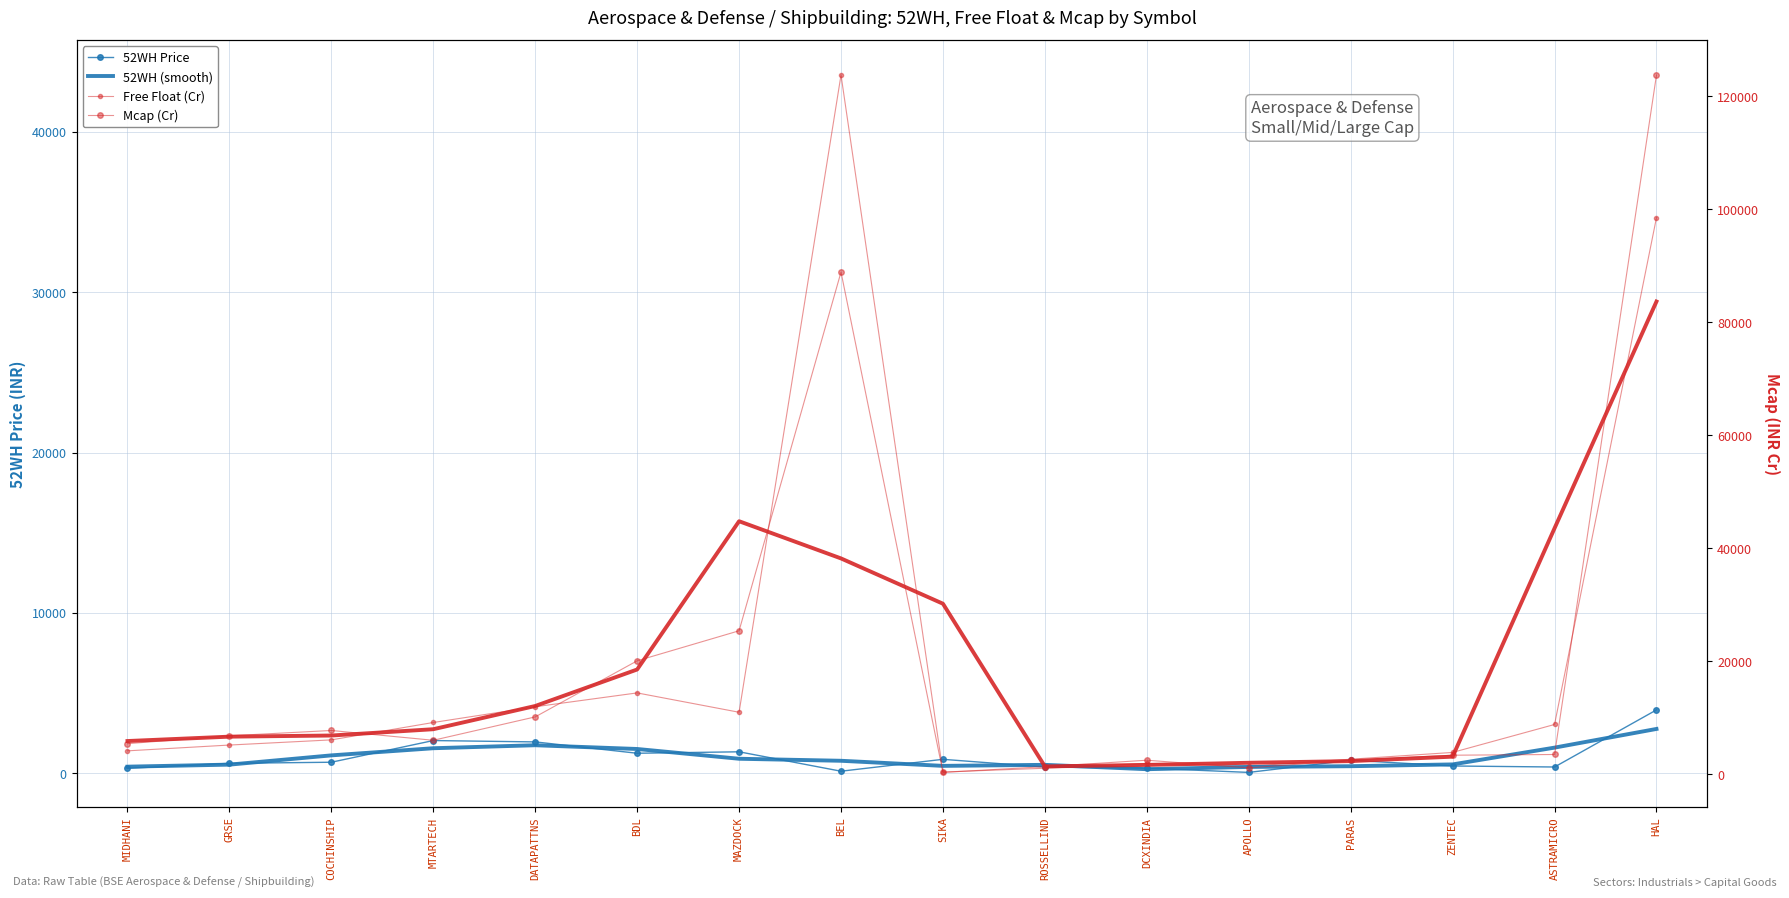

Which series has the largest range (max minus min)?

Free Float (Cr)